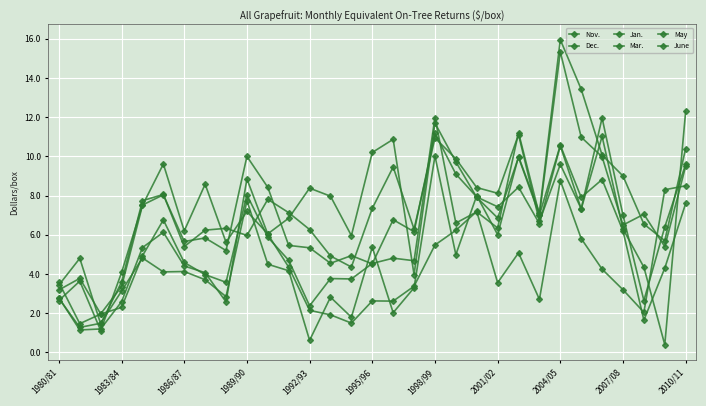

Which series has the widest spread of values?

May